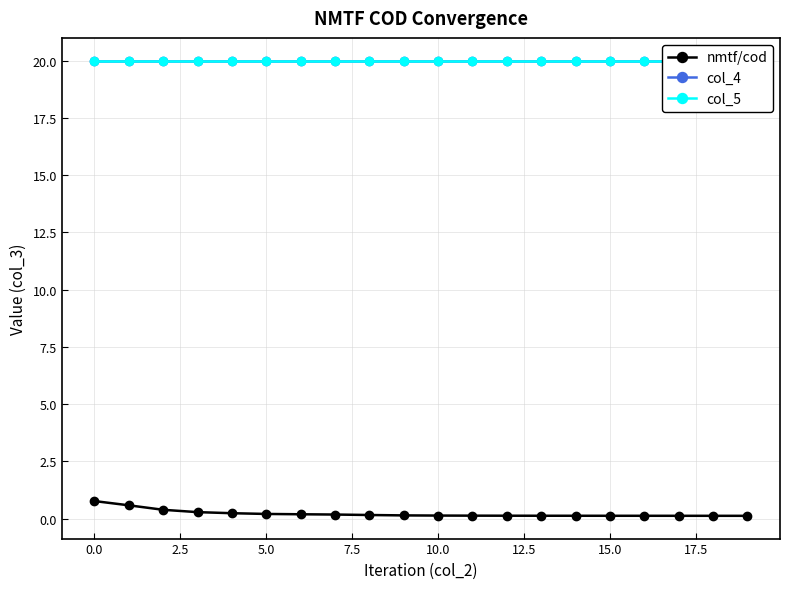

What is the label of the 2nd point from the right?

18